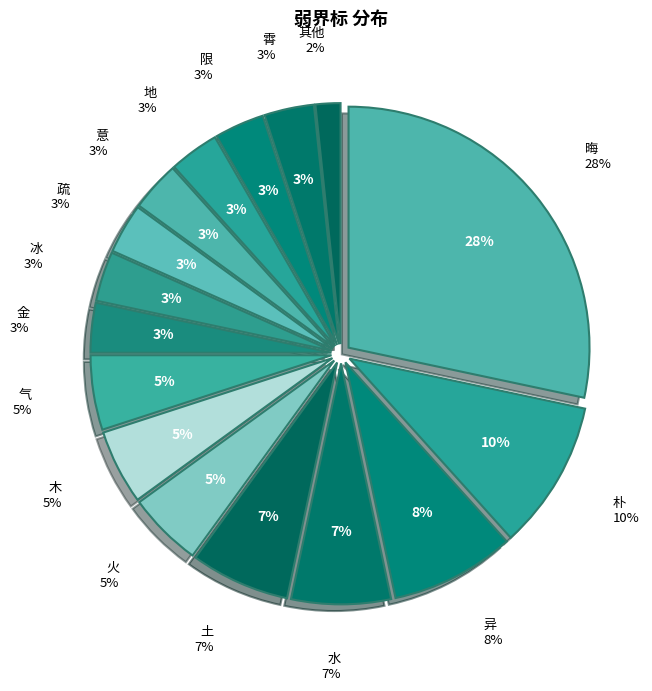

How many segments does this pie chart have?

16